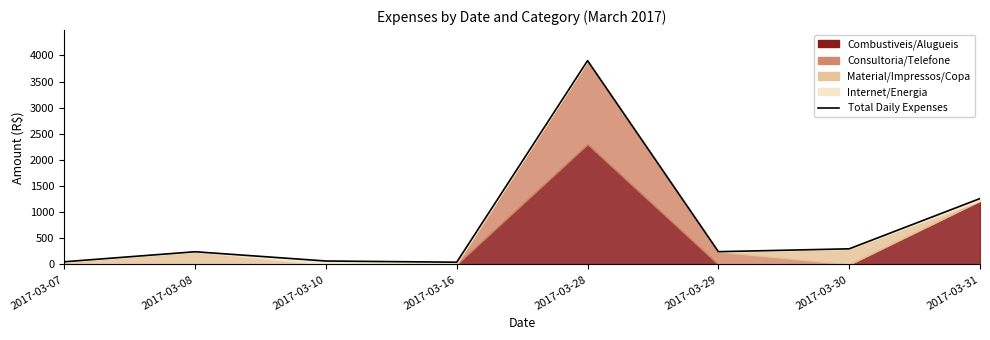

How many data points are above 245?

4